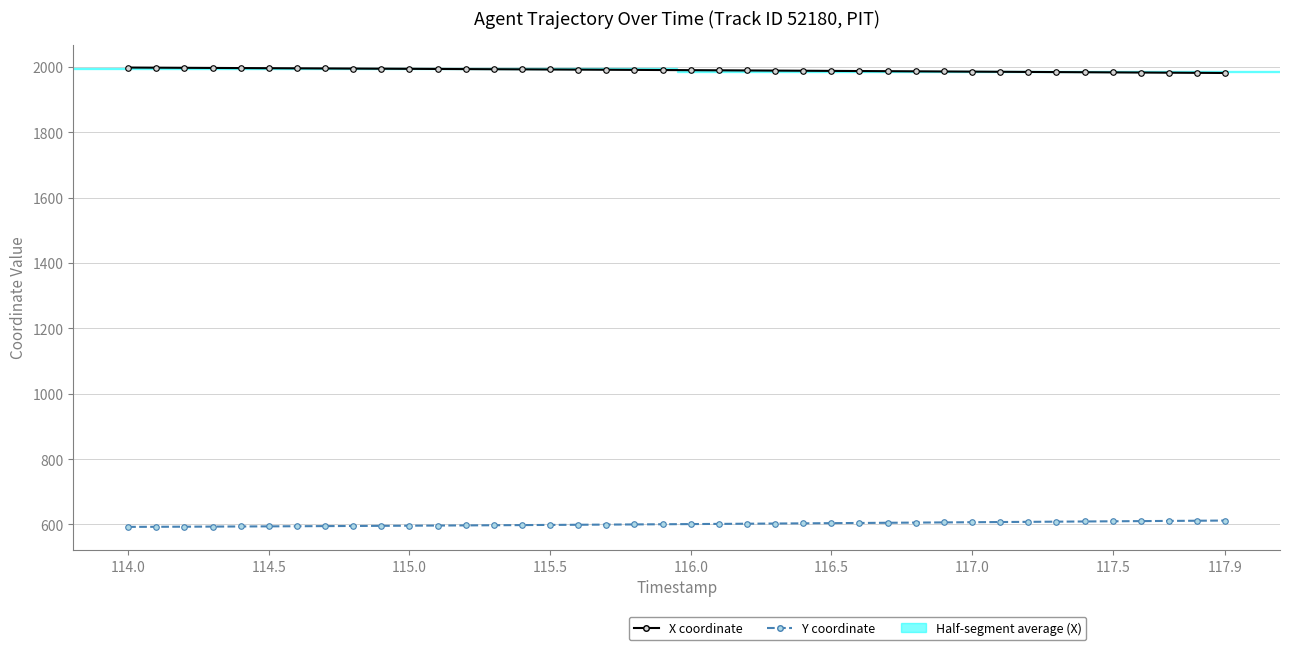

What is the sum of all Y coordinate values?

24057.6